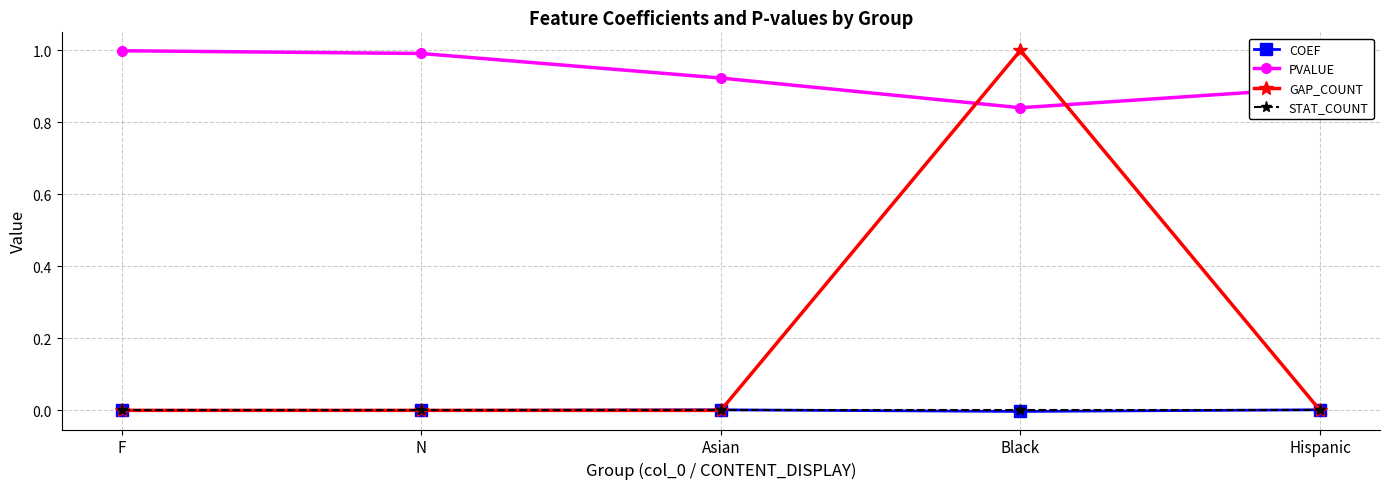

At which category is the sum across all series the highest?

Black